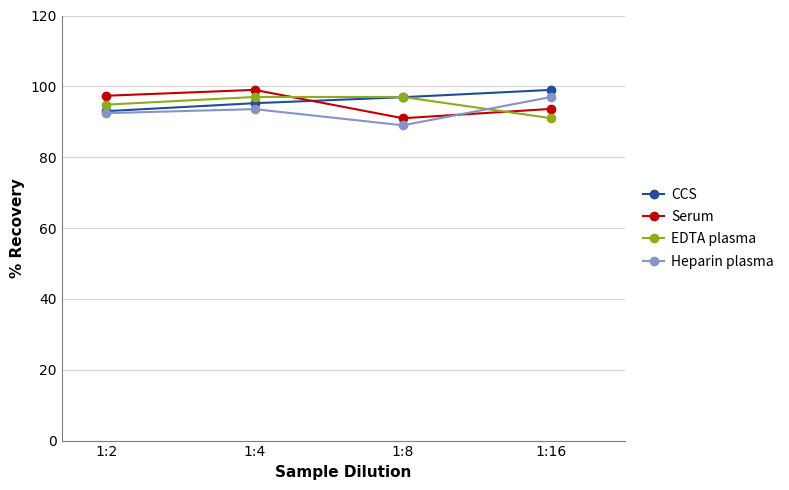

What is the value of the Serum point at the 2nd from the left?

99.0